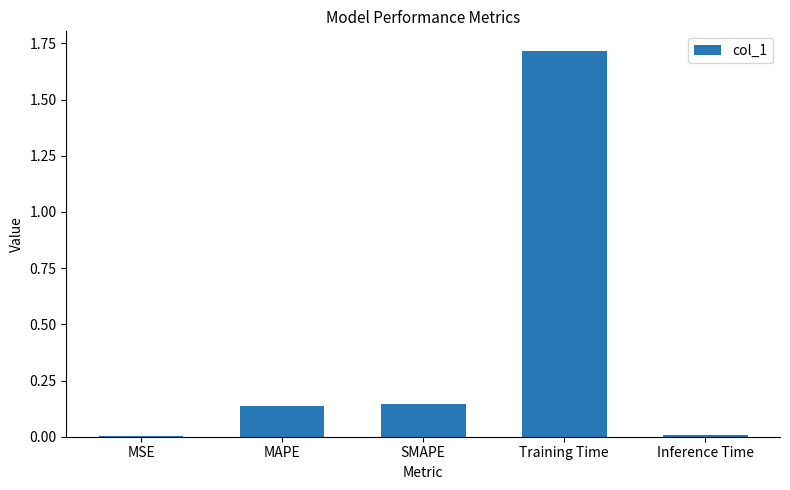

What is the maximum value shown in the chart?

1.7